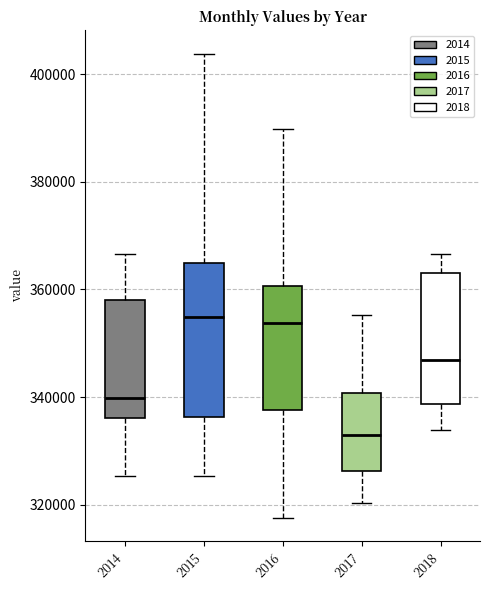

Comparing the boxes themselves (not the whiskers), which one is the tallest?

2015